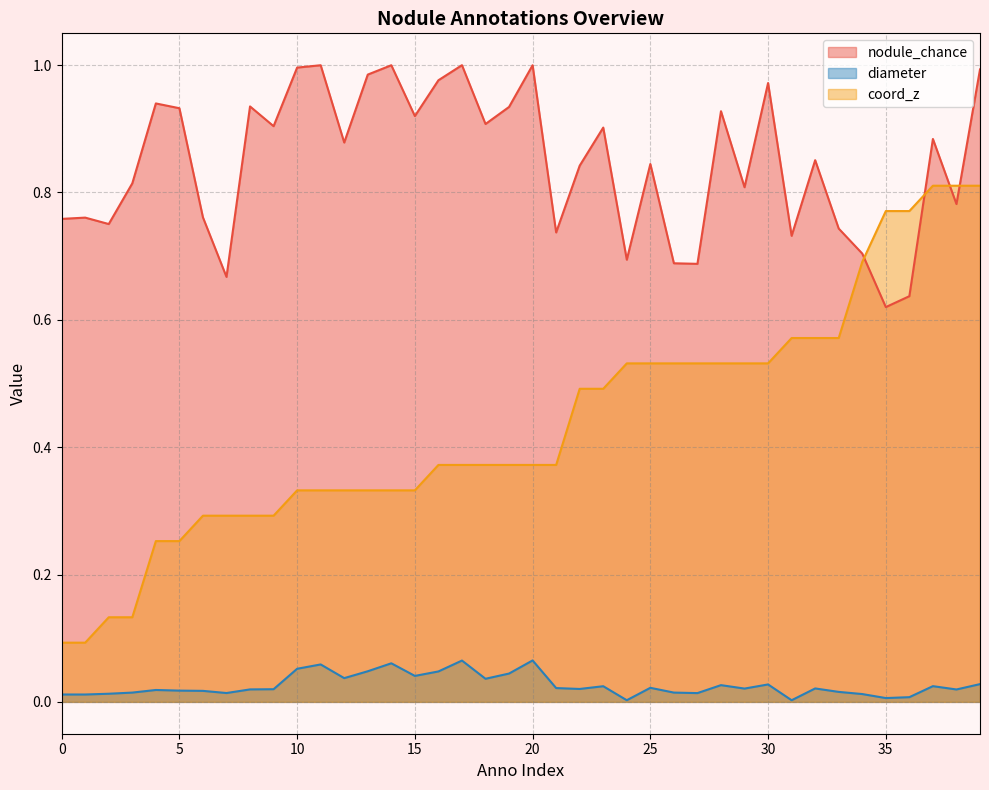

Reading right to left, list all the values displayed in this chart.

nodule_chance: 1.0	0.8	0.9	0.6	0.6	0.7	0.7	0.9	0.7	1.0	0.8	0.9	0.7	0.7	0.8	0.7	0.9	0.8	0.7	1.0	0.9	0.9	1.0	1.0	0.9	1.0	1.0	0.9	1.0	1.0	0.9	0.9	0.7	0.8	0.9	0.9	0.8	0.8	0.8	0.8
diameter: 0.0	0.0	0.0	0.0	0.0	0.0	0.0	0.0	0.0	0.0	0.0	0.0	0.0	0.0	0.0	0.0	0.0	0.0	0.0	0.1	0.0	0.0	0.1	0.0	0.0	0.1	0.0	0.0	0.1	0.1	0.0	0.0	0.0	0.0	0.0	0.0	0.0	0.0	0.0	0.0
coord_z: 0.8	0.8	0.8	0.8	0.8	0.7	0.6	0.6	0.6	0.5	0.5	0.5	0.5	0.5	0.5	0.5	0.5	0.5	0.4	0.4	0.4	0.4	0.4	0.4	0.3	0.3	0.3	0.3	0.3	0.3	0.3	0.3	0.3	0.3	0.3	0.3	0.1	0.1	0.1	0.1